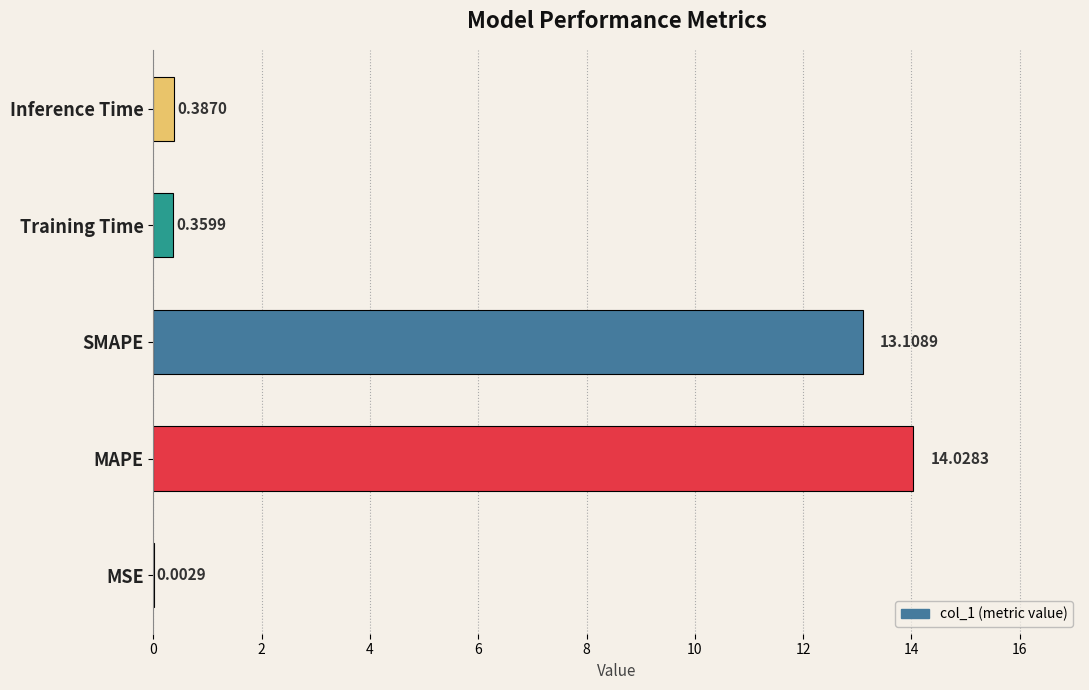

What is the change in value from MSE to Training Time?

+0.4